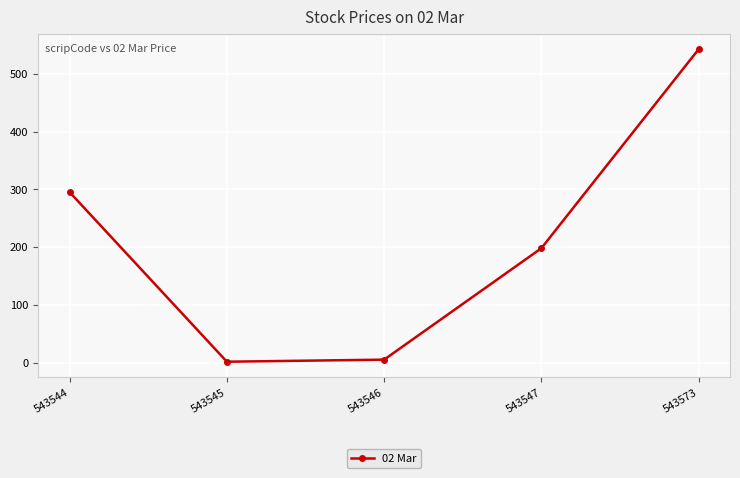

How many interior local valleys (lower than both neighbors) does the data have?

1